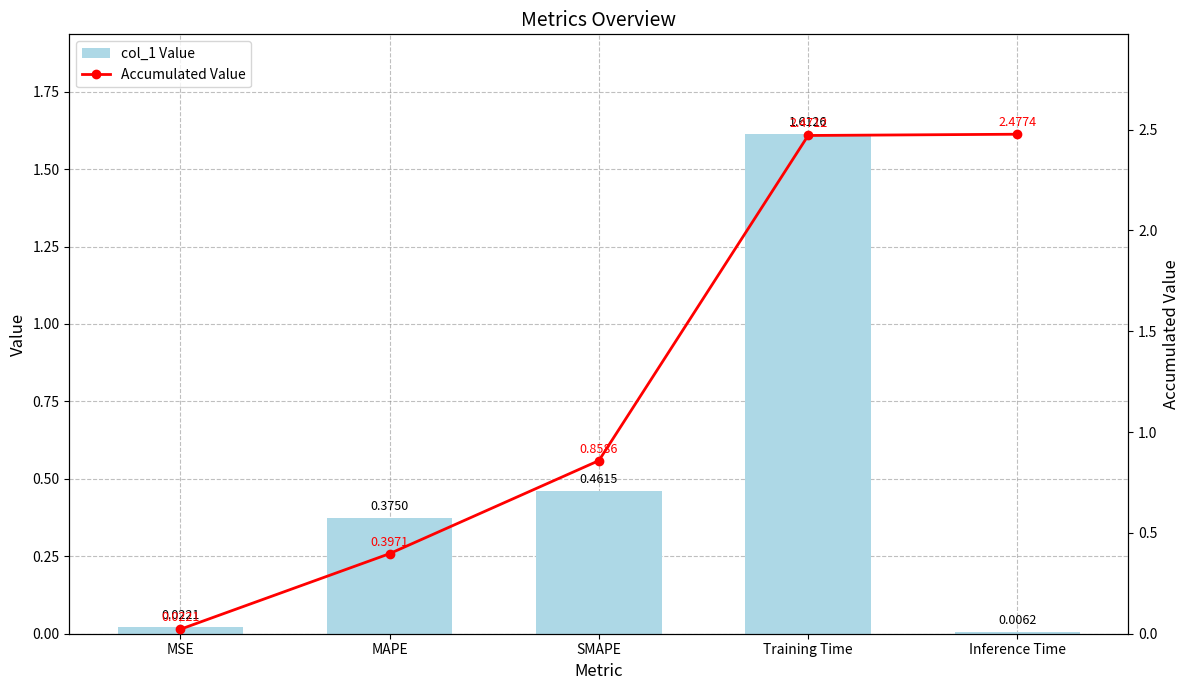

List the series in order of their overall mean, lowest first.

col_1 Value, Accumulated Value